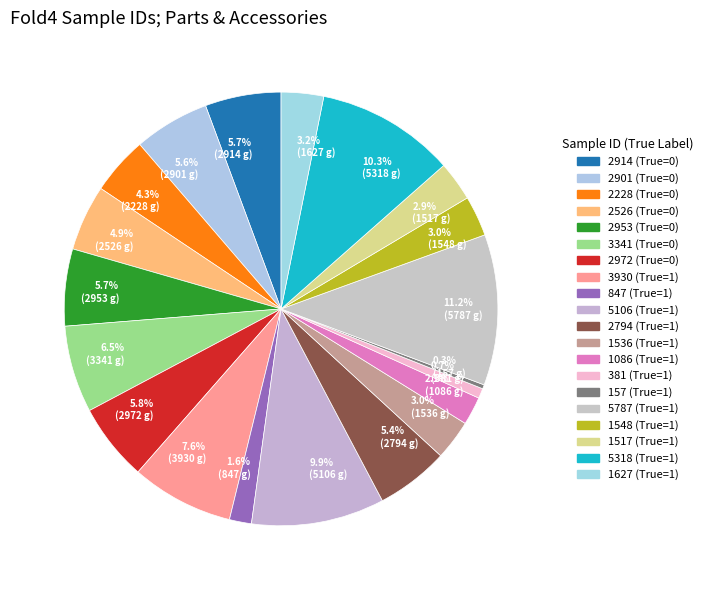

How many slices are in this pie chart?

20